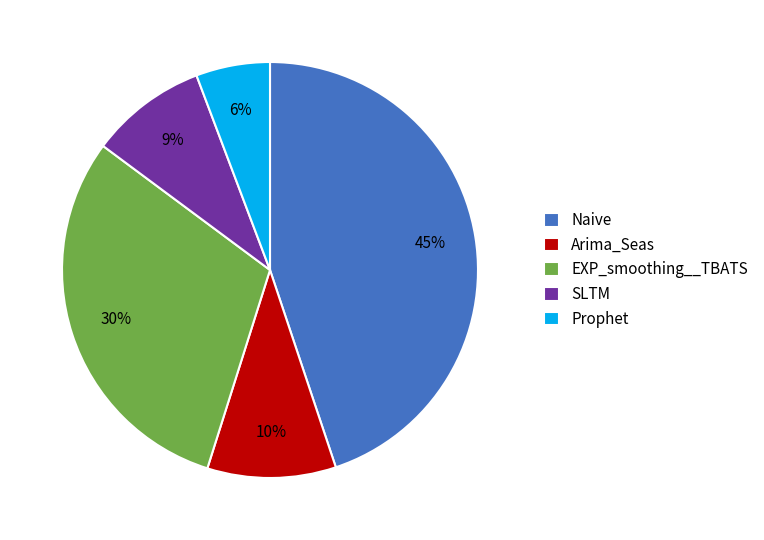

Is the sum of Prophet and SLTM greater than half?

No